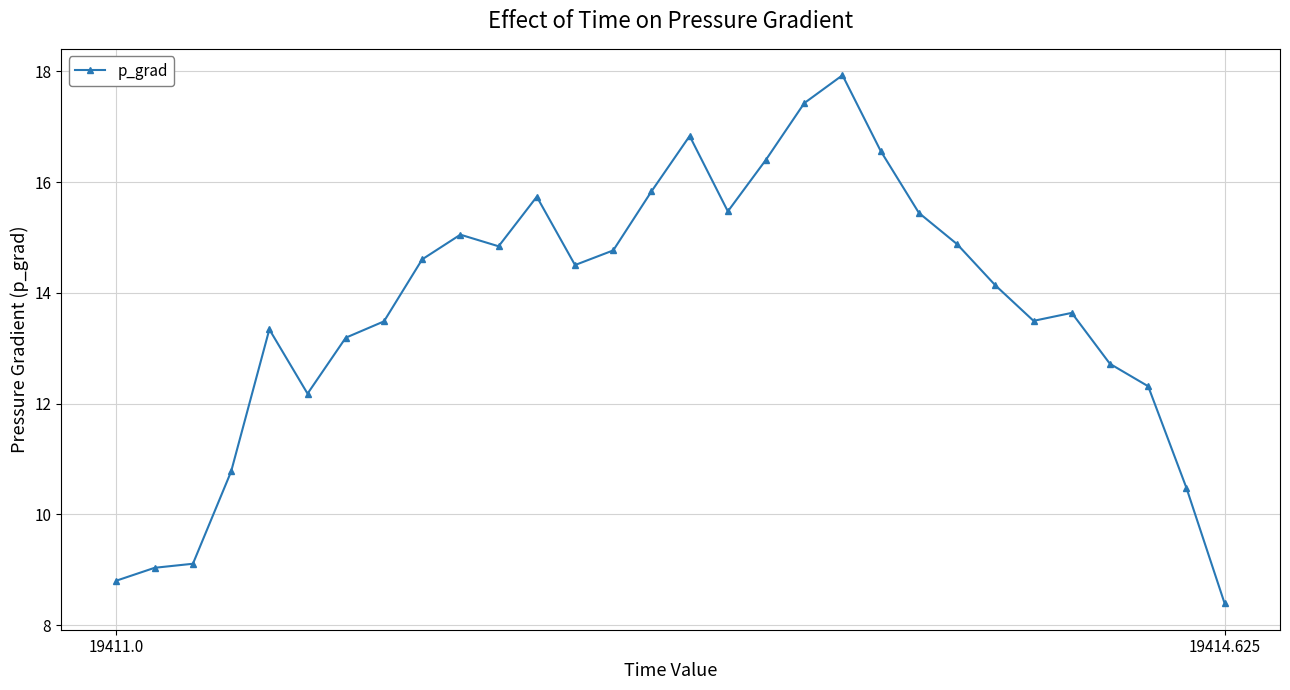

What is the difference between the maximum and minimum values?

9.5